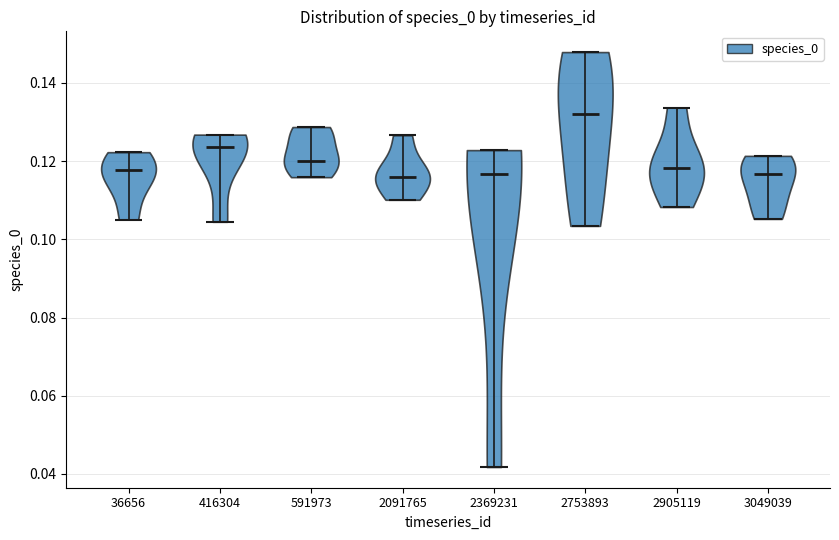

Where does the median line of the violin at x = 36656 sit on the y-axis? The values are not printed on the chart, so give them approximately, as read against the axis.

0.118